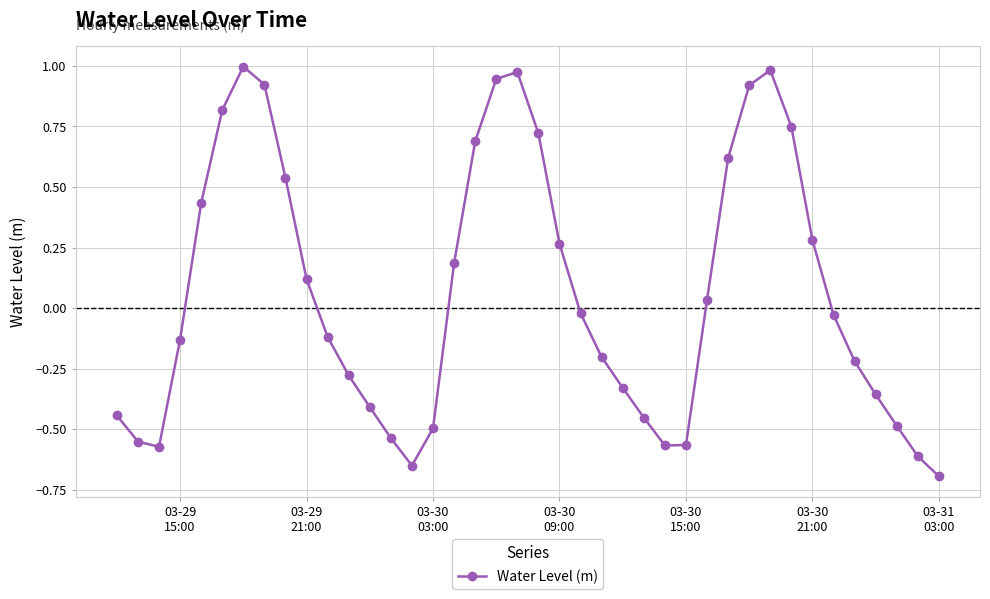

How many points are lower than both their immediate neighbors (excluding endpoints)?

3